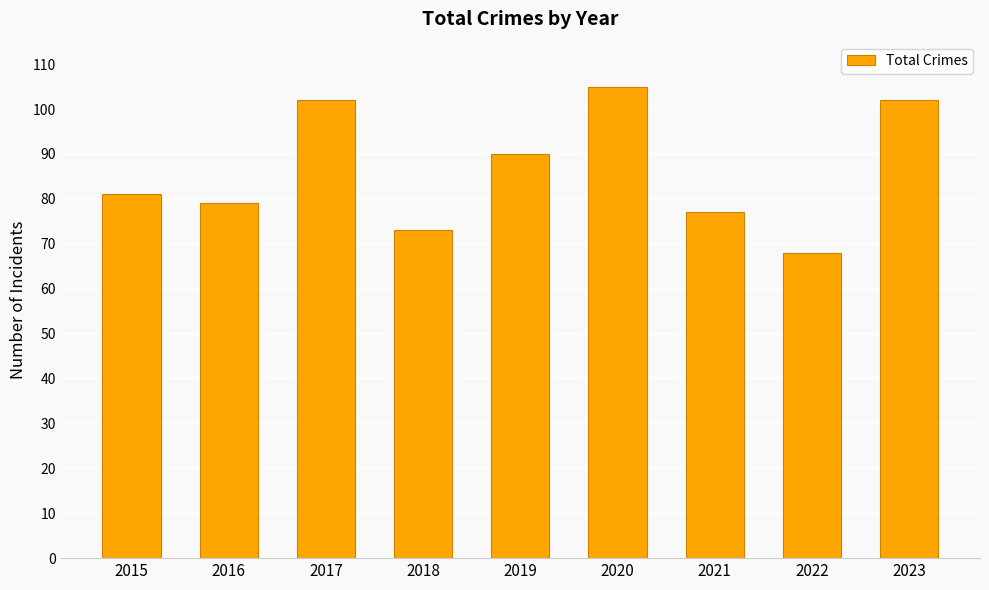

Which category has the highest value across all series?

2020